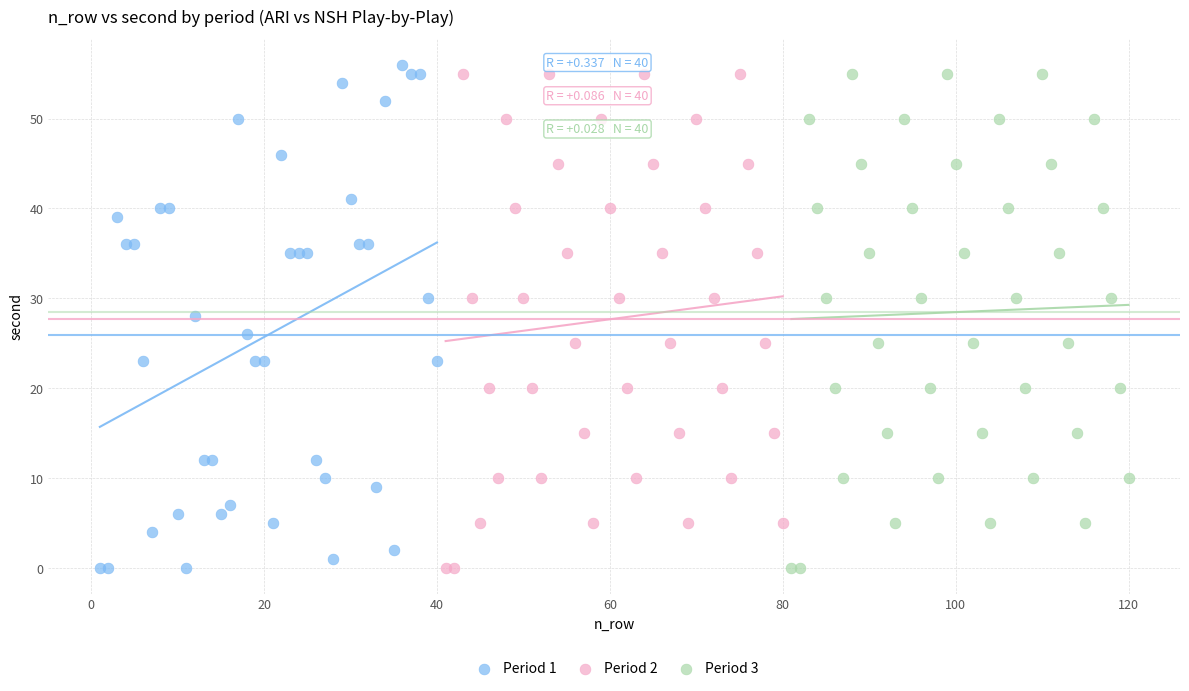

What are all the series names shown in the legend?

Period 1, Period 2, Period 3